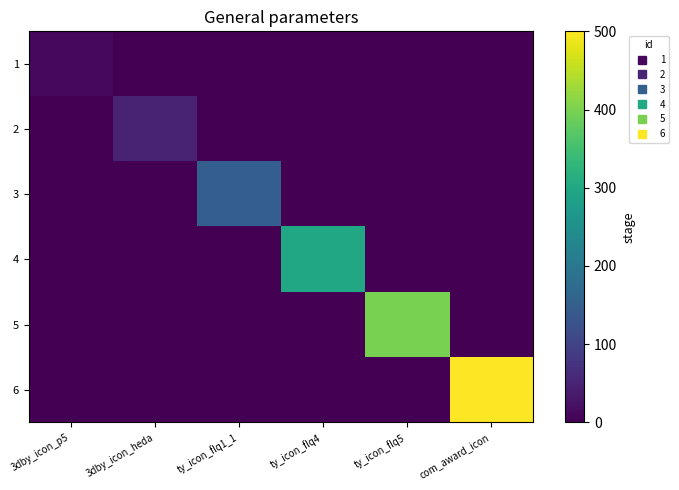

What is the spread (max minus min) of values at com_award_icon?

500